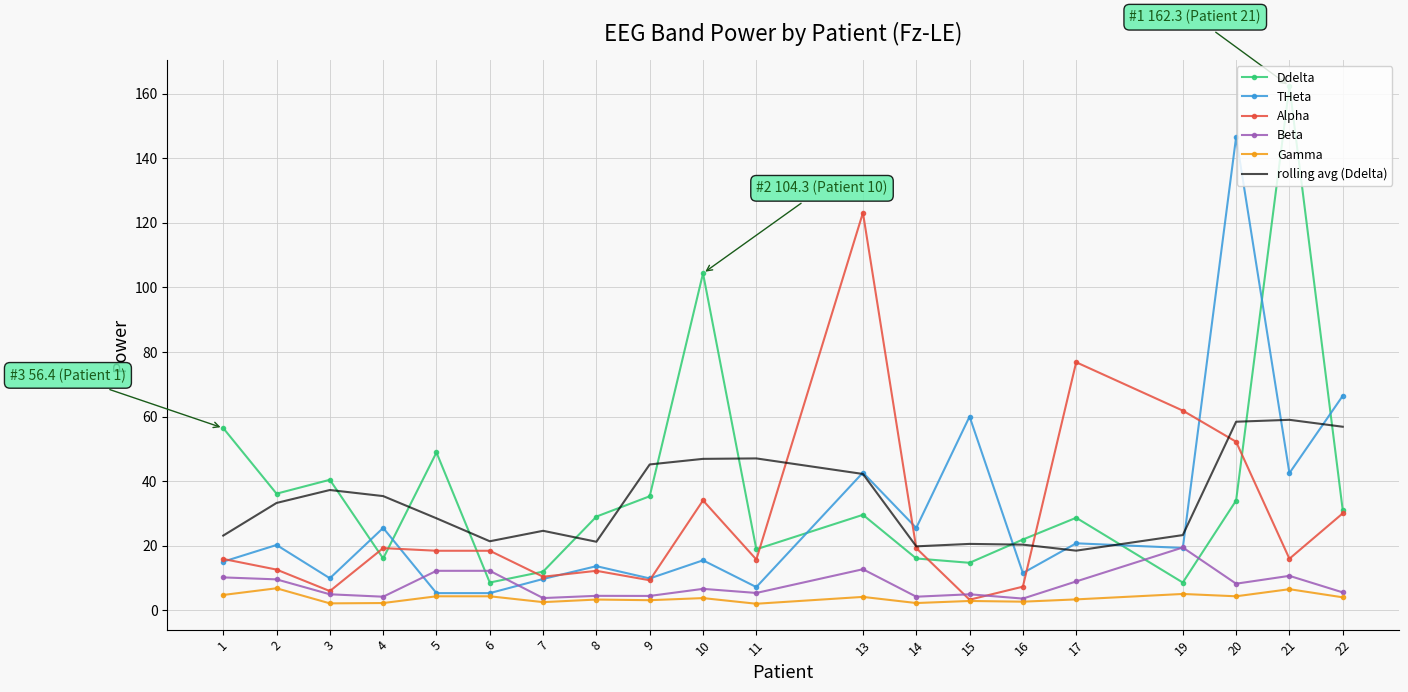

List the series in order of their peak value, highest first.

Ddelta, THeta, Alpha, rolling avg (Ddelta), Beta, Gamma